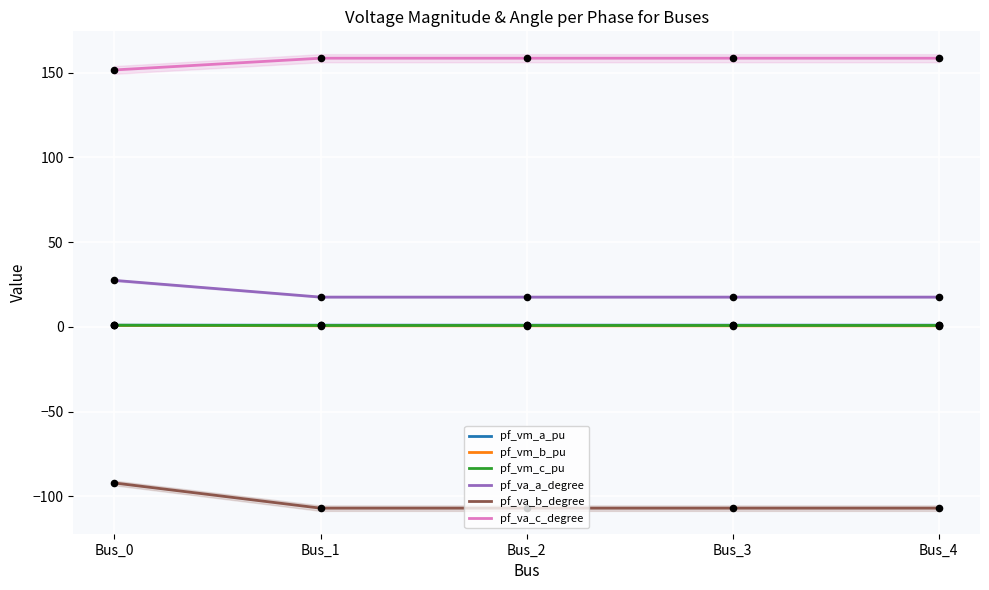

Which series has the largest Y range (max minus min)?

pf_va_b_degree